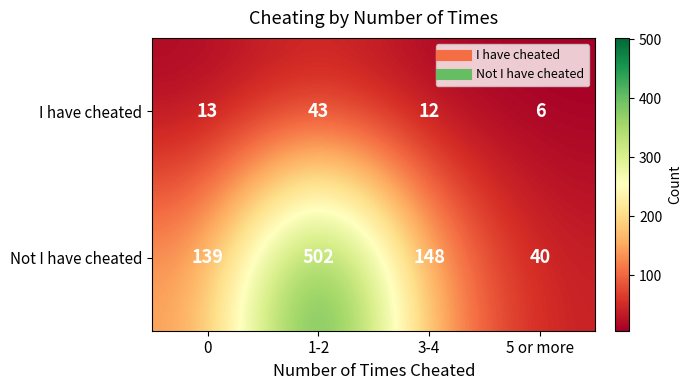

Is the value of I have cheated at 0 greater than the value of Not I have cheated at 1-2?

No